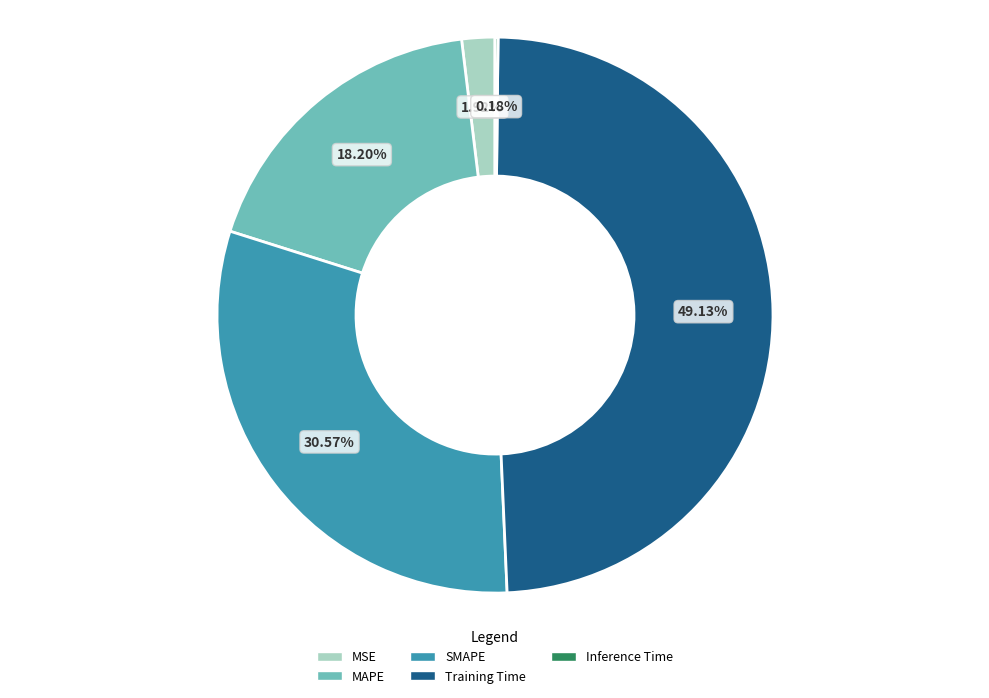

What is the largest slice in the pie chart?

Training Time